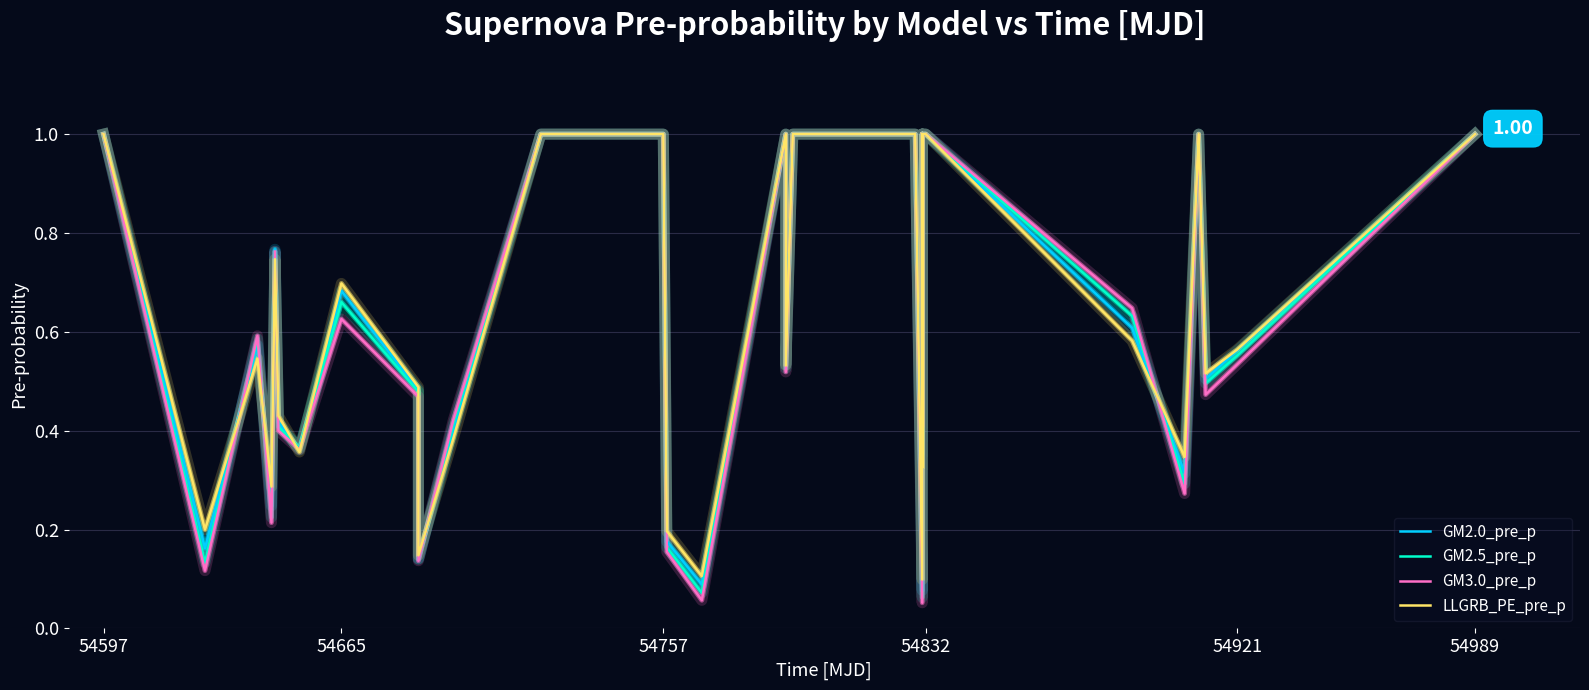

Does the chart display data point markers on the line(s)?

No